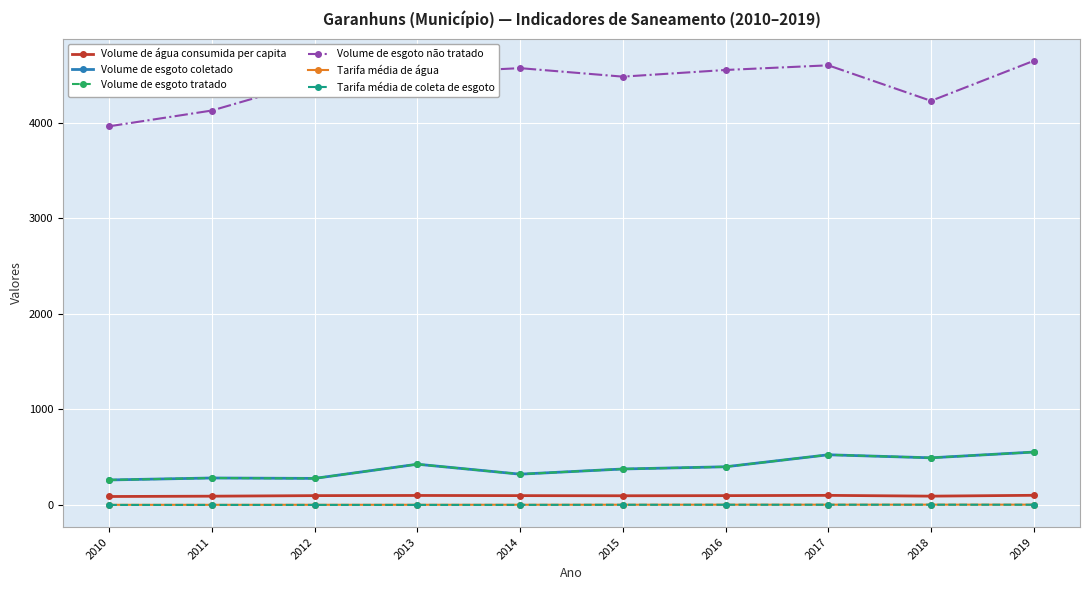

At 2010, list the series in order from smallest to largest.

Tarifa média de coleta de esgoto, Tarifa média de água, Volume de água consumida per capita, Volume de esgoto coletado, Volume de esgoto tratado, Volume de esgoto não tratado